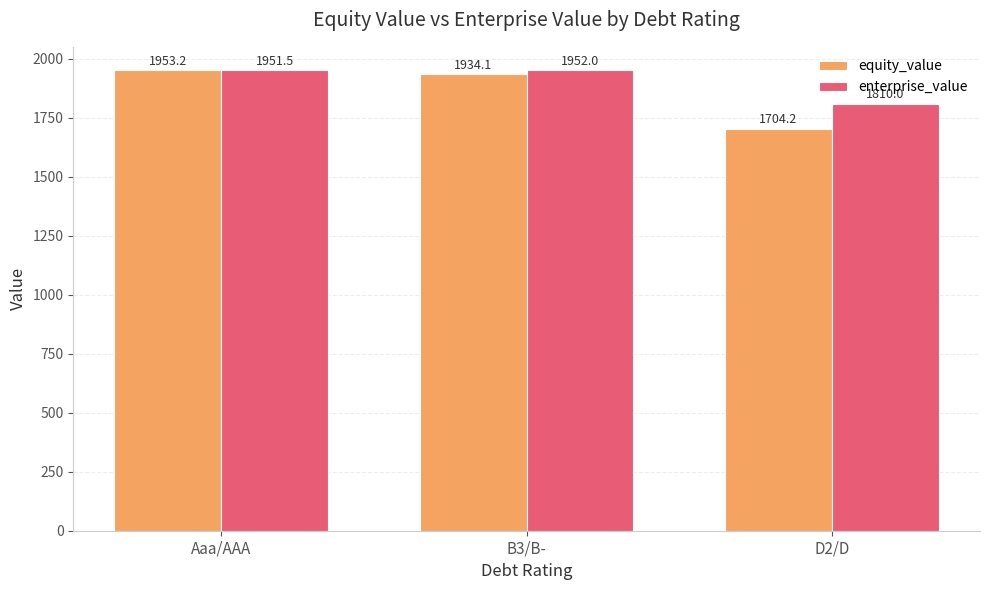

Which series has the largest total across all categories?

enterprise_value